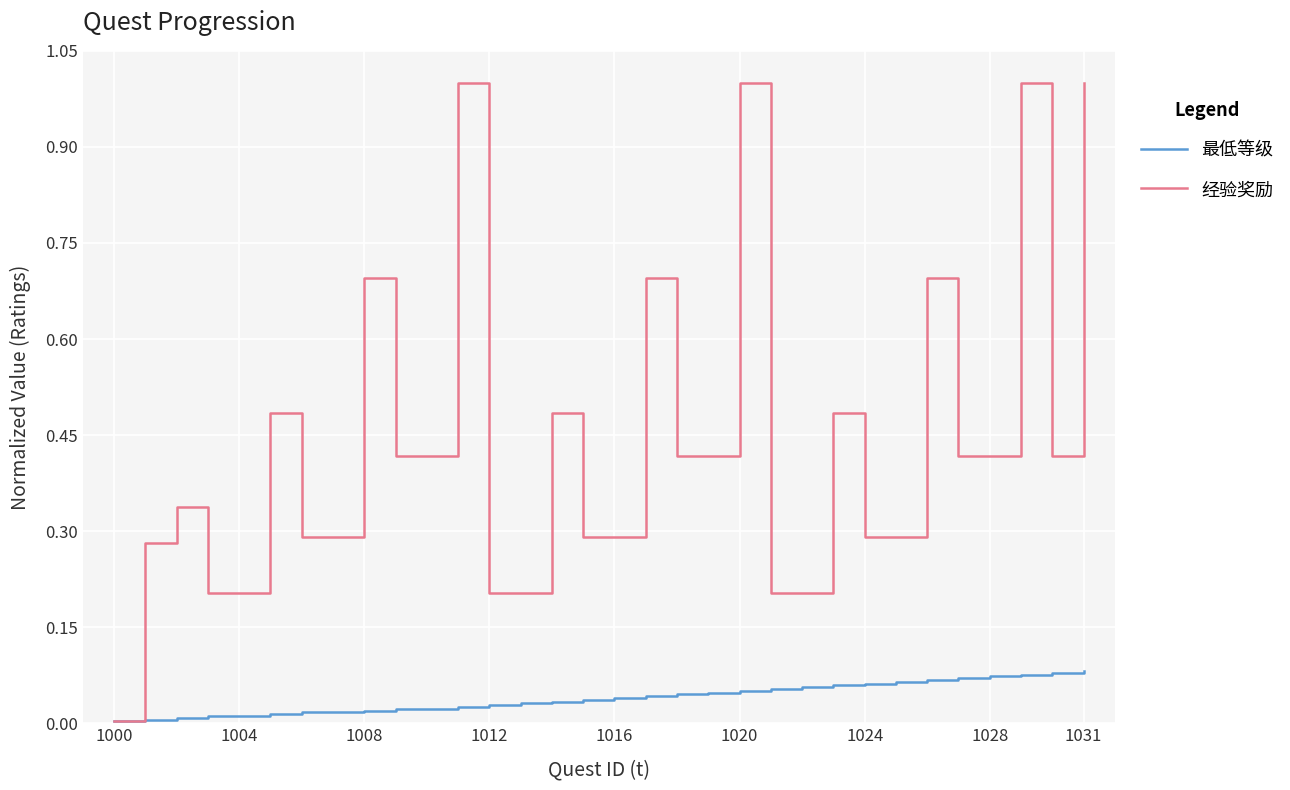

Which series has the largest total across all categories?

经验奖励